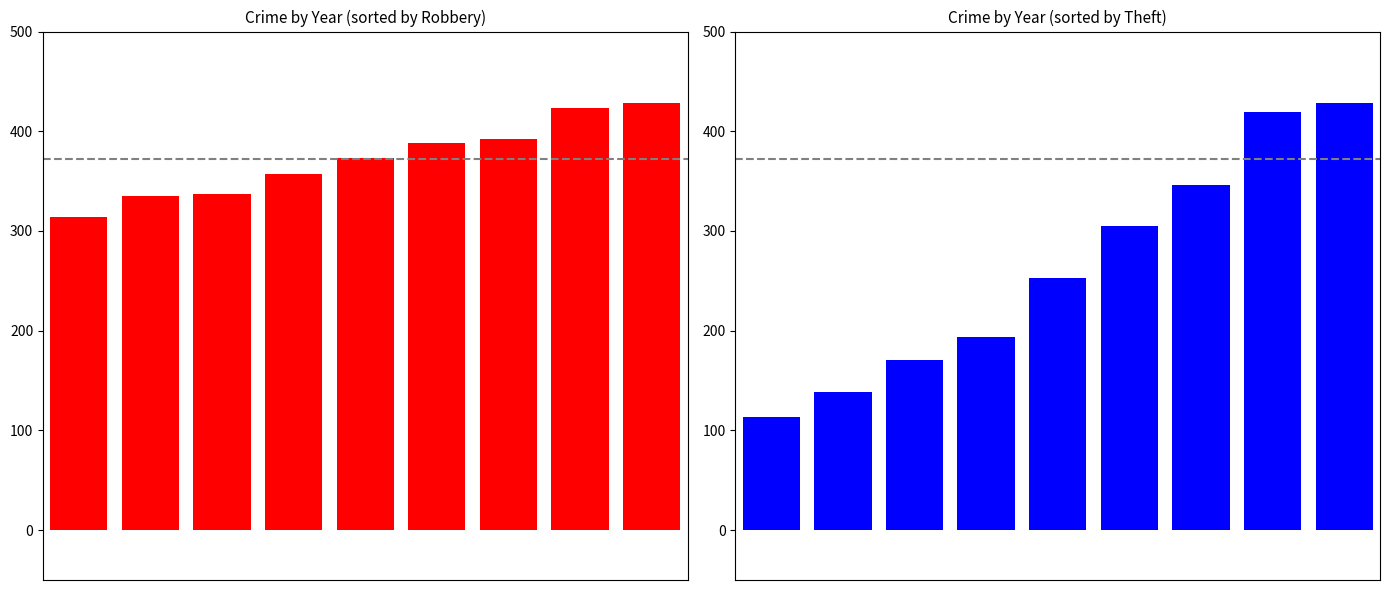

Which has a higher value, 4 or 5?

5